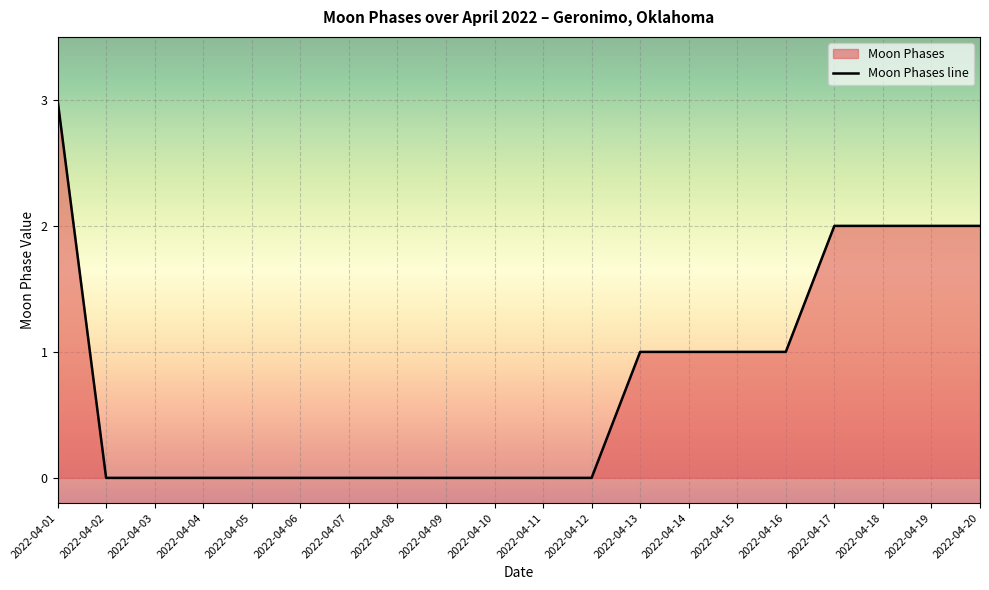

Is it true that the value at 2022-04-03 is 0?

True